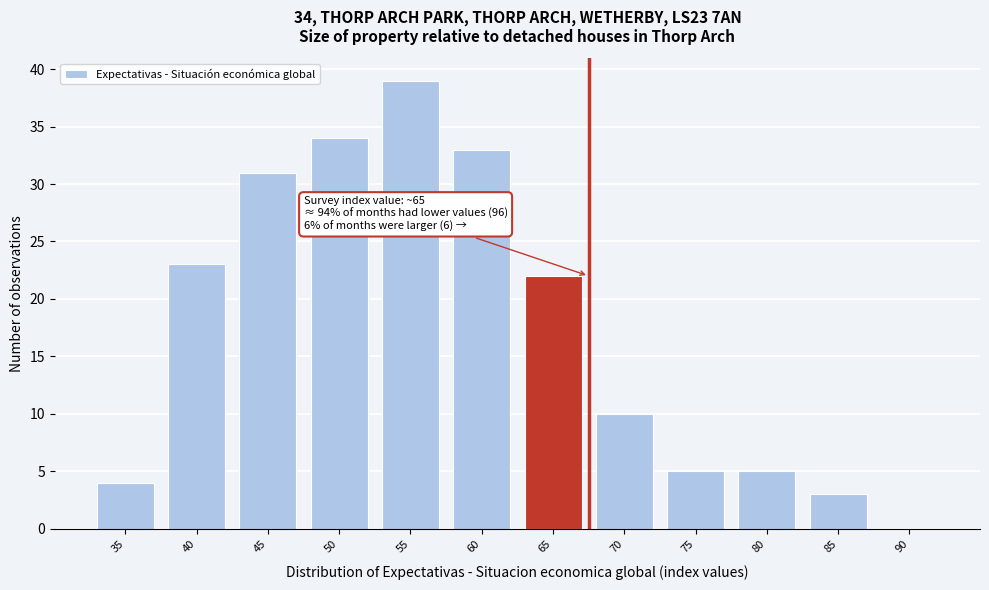

Reading left to right, transcribe all the data shown in this chart.

35=4	40=23	45=31	50=34	55=39	60=33	65=22	70=10	75=5	80=5	85=3	90=0